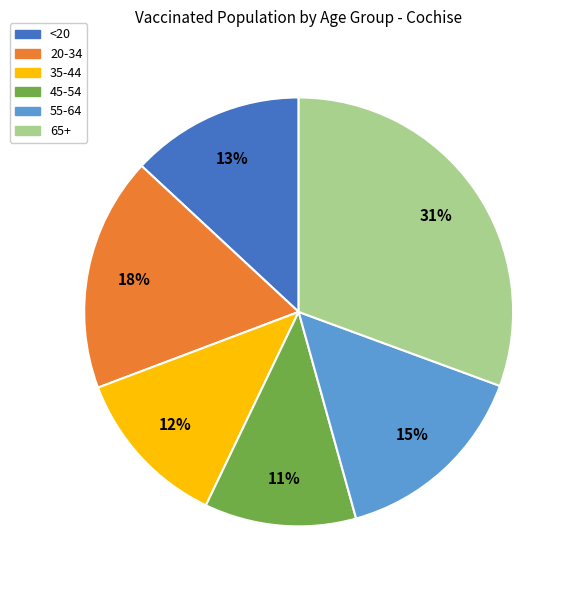

Rank the categories by value from lowest to highest.

45-54, 35-44, <20, 55-64, 20-34, 65+